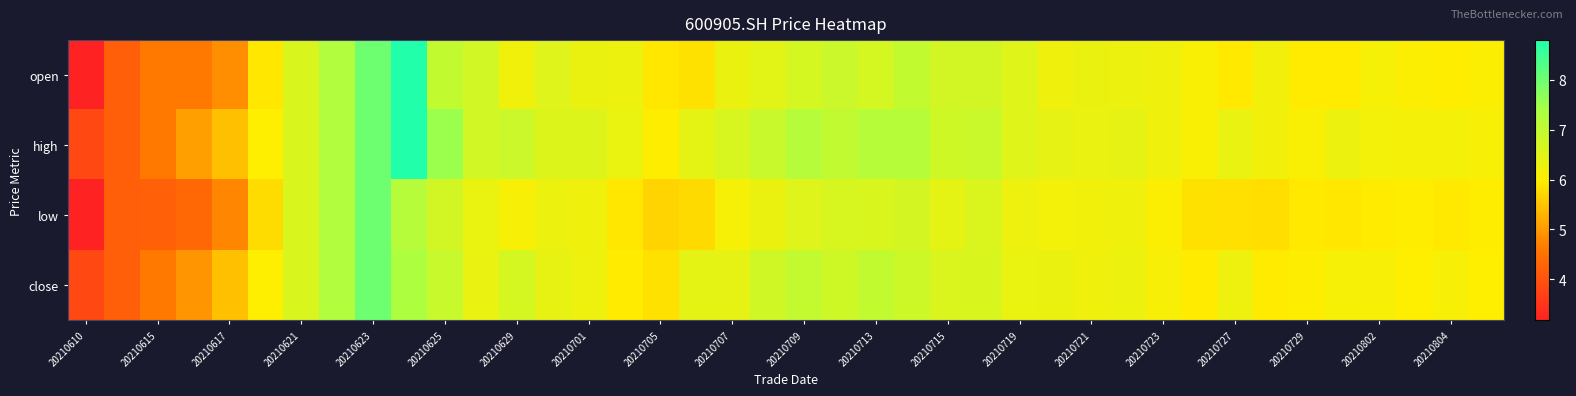

What is the greatest value displayed?

8.8